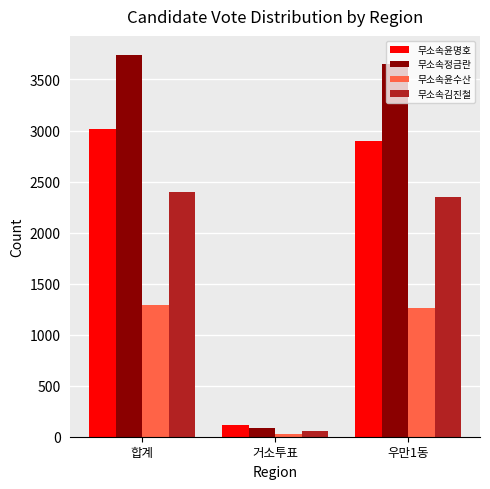

What is the greatest value displayed?

3740